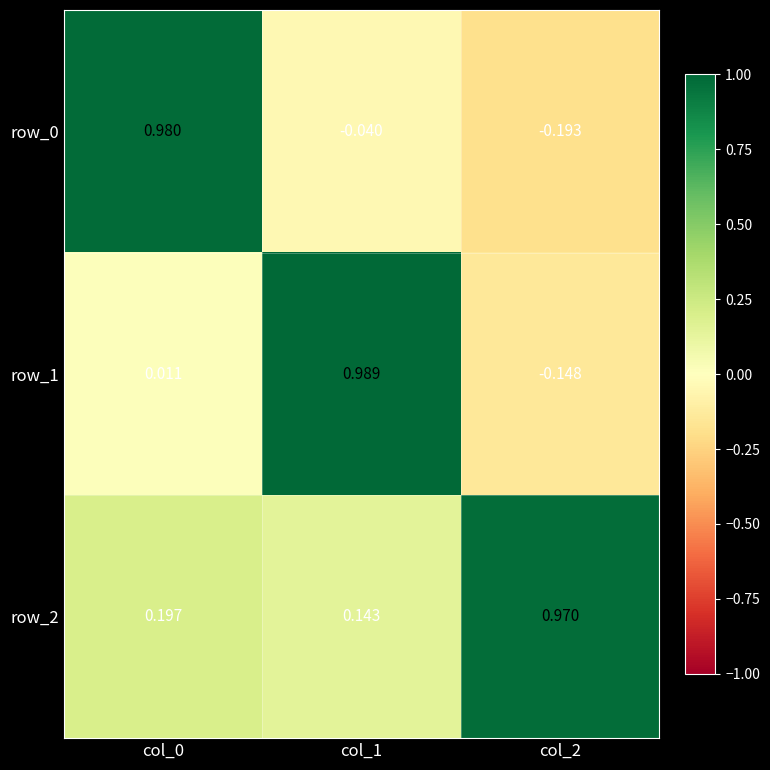

Is the value of row_1 at col_2 greater than the value of row_2 at col_0?

No